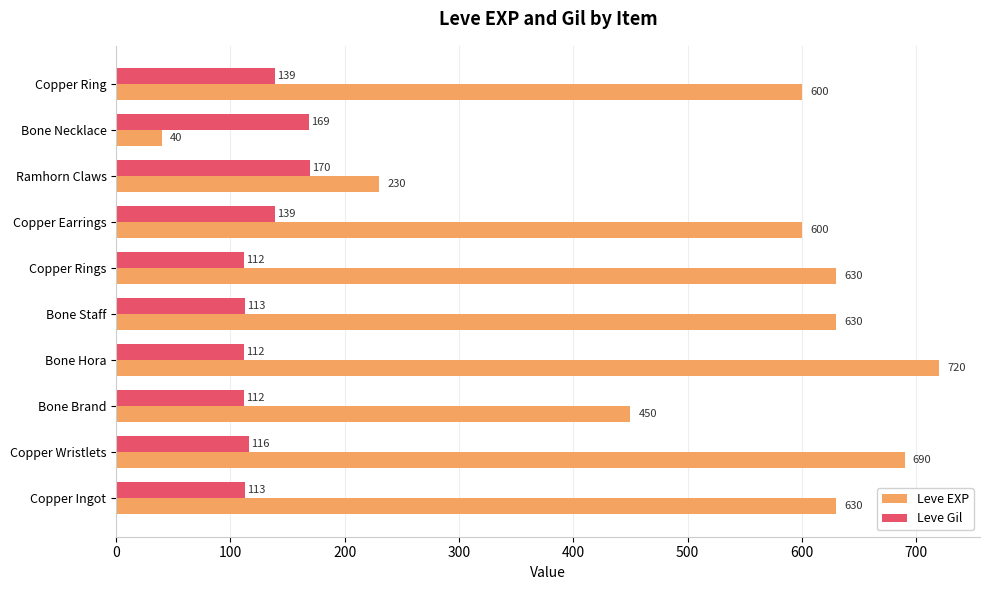

The Leve Gil series shows 115 at Bone Necklace. True or false?

False